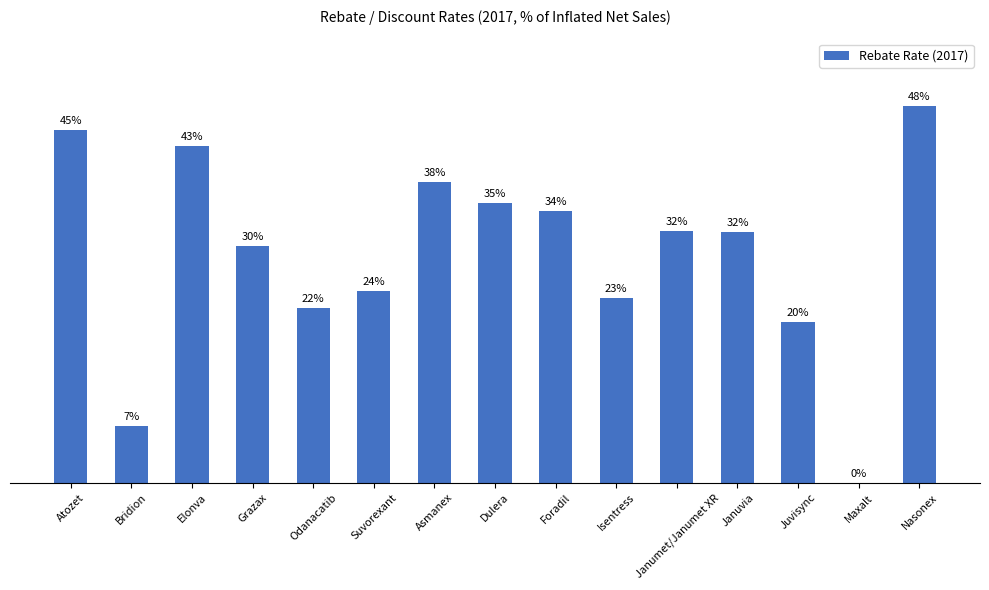

List the labels in order of value, largest first.

Nasonex, Atozet, Elonva, Asmanex, Dulera, Foradil, Janumet/Janumet XR, Januvia, Grazax, Suvorexant, Isentress, Odanacatib, Juvisync, Bridion, Maxalt